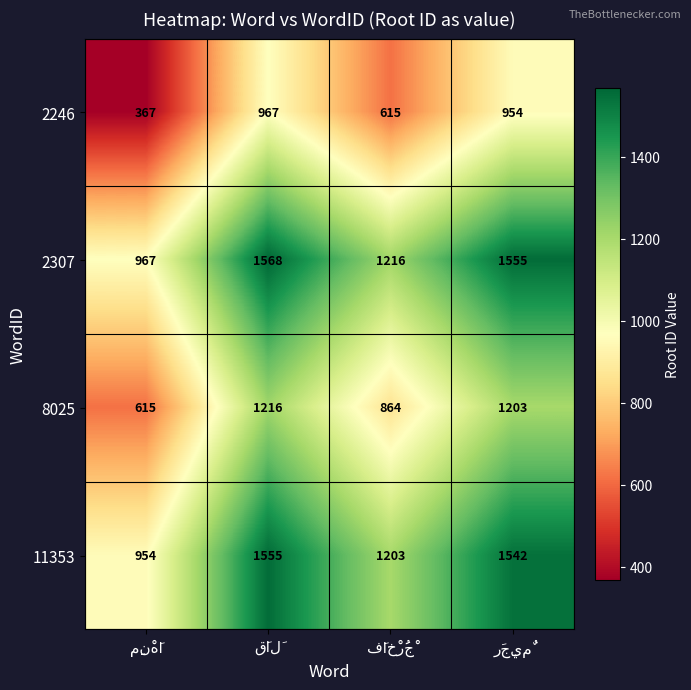

Which series has the largest total across all categories?

2307